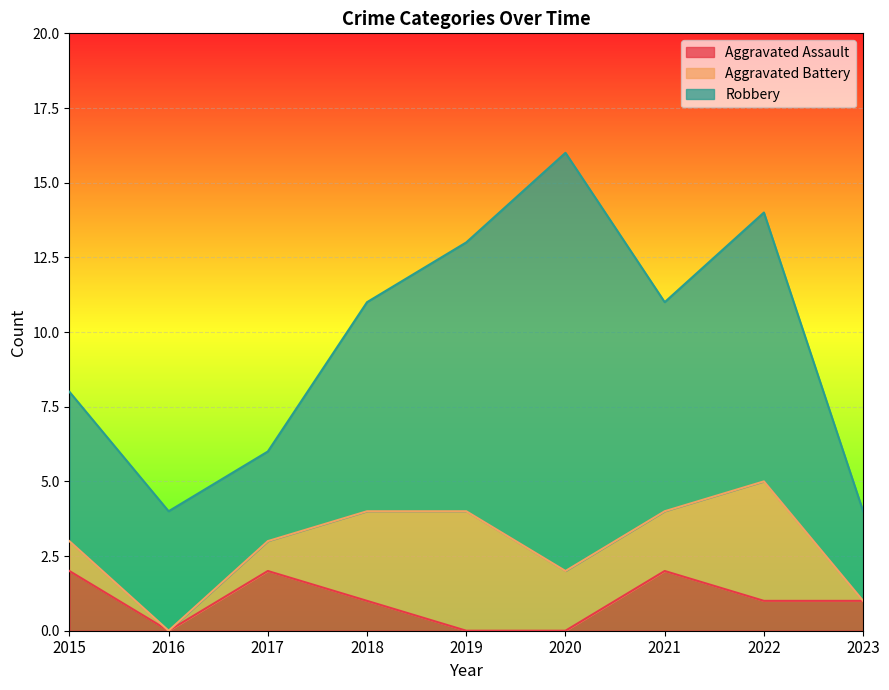

At how many categories does at least one series exceed 8?

3